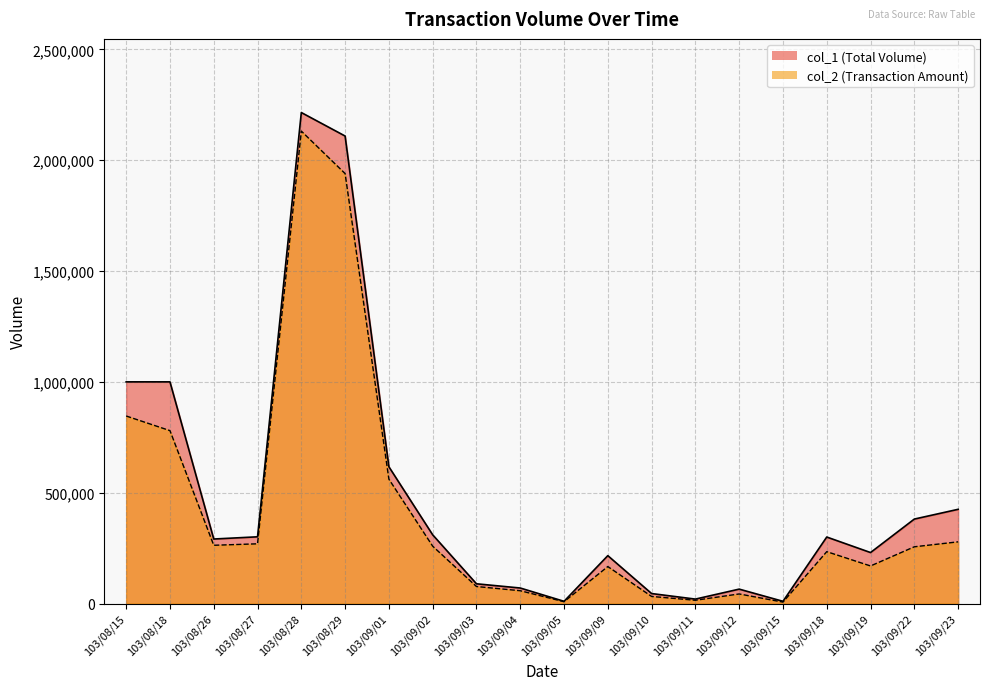

Reading right to left, list all the values displayed in this chart.

col_1: 103/09/23=425000	103/09/22=381000	103/09/19=230000	103/09/18=300000	103/09/15=10000	103/09/12=65000	103/09/11=20000	103/09/10=45000	103/09/09=216000	103/09/05=10000	103/09/04=70000	103/09/03=89000	103/09/02=310000	103/09/01=617000	103/08/29=2109000	103/08/28=2215000	103/08/27=301000	103/08/26=291000	103/08/18=1000000	103/08/15=1000000
col_2: 103/09/23=278250	103/09/22=255980	103/09/19=169500	103/09/18=234000	103/09/15=6400	103/09/12=43200	103/09/11=14700	103/09/10=32000	103/09/09=166790	103/09/05=8200	103/09/04=57790	103/09/03=76730	103/09/02=258750	103/09/01=560960	103/08/29=1939620	103/08/28=2131270	103/08/27=269440	103/08/26=262800	103/08/18=780000	103/08/15=846000